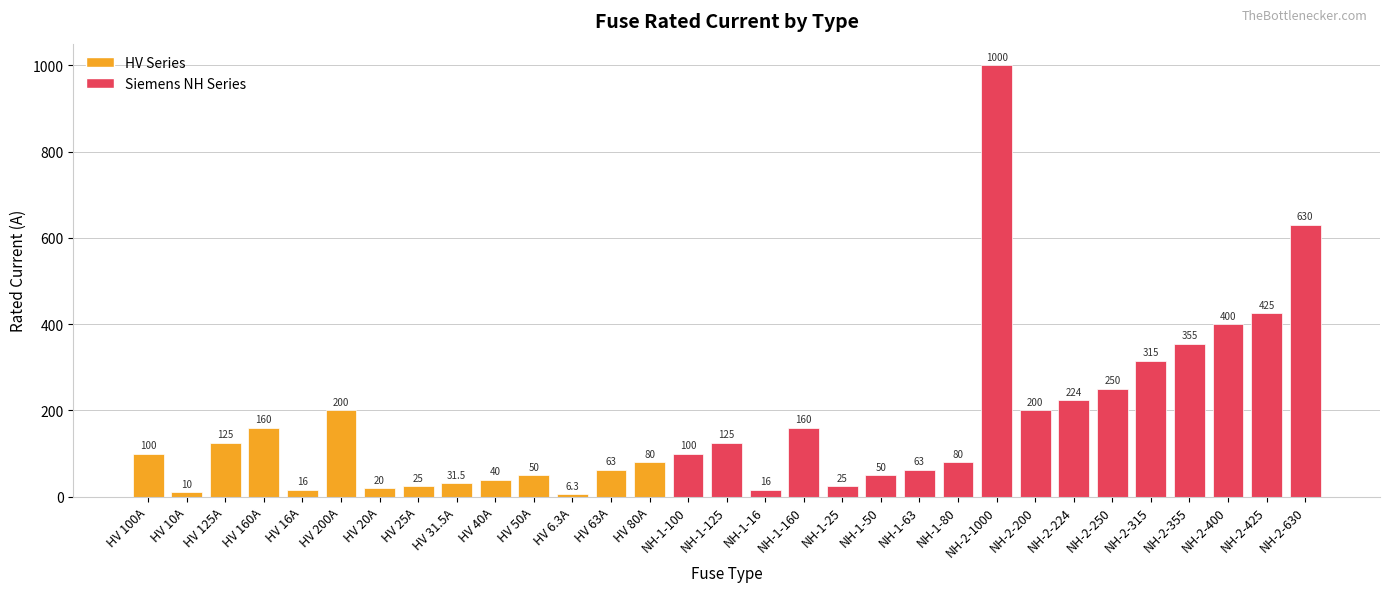

What is the change in value from HV 125A to HV 63A?

-62.0